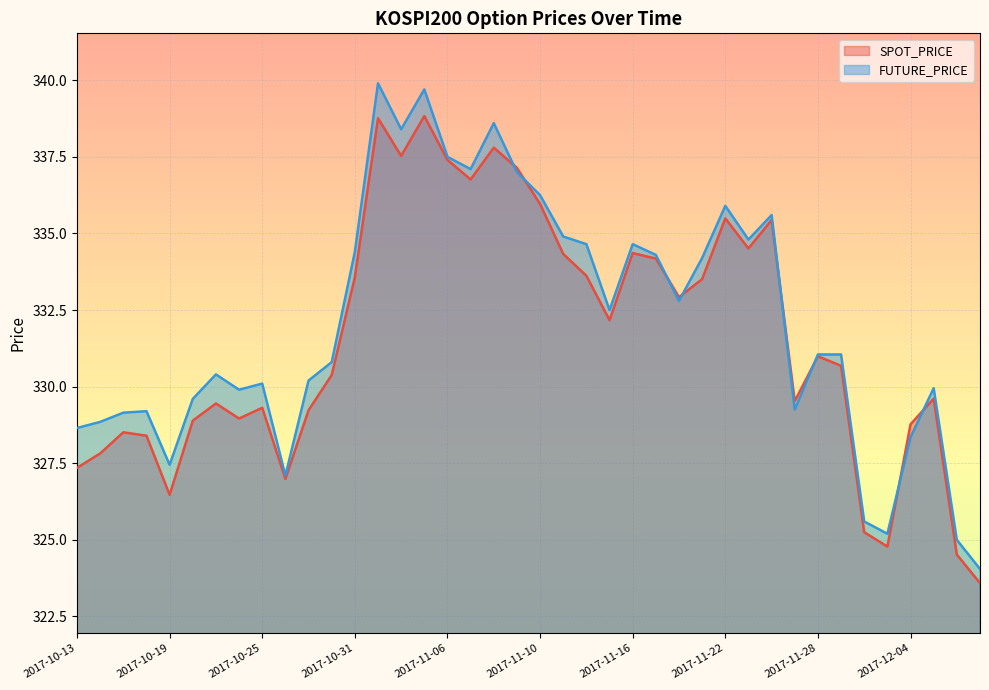

Which category has the lowest value in the FUTURE_PRICE series?

2017-12-07